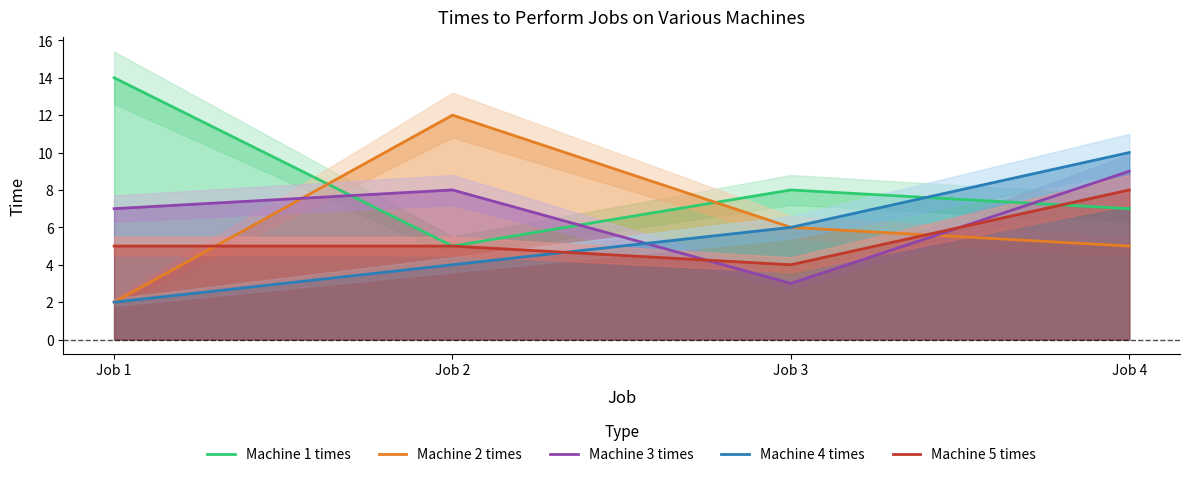

Reading left to right, transcribe all the data shown in this chart.

Machine 1 times: 14	5	8	7
Machine 2 times: 2	12	6	5
Machine 3 times: 7	8	3	9
Machine 4 times: 2	4	6	10
Machine 5 times: 5	5	4	8